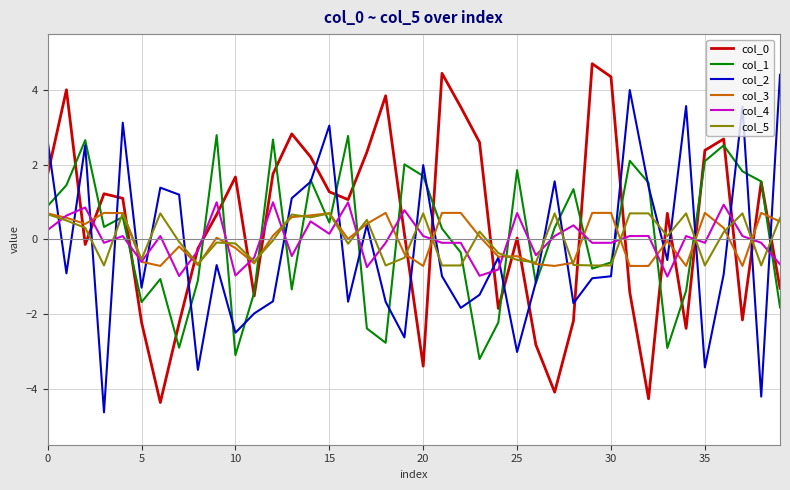

How many categories are shown in the chart?

40